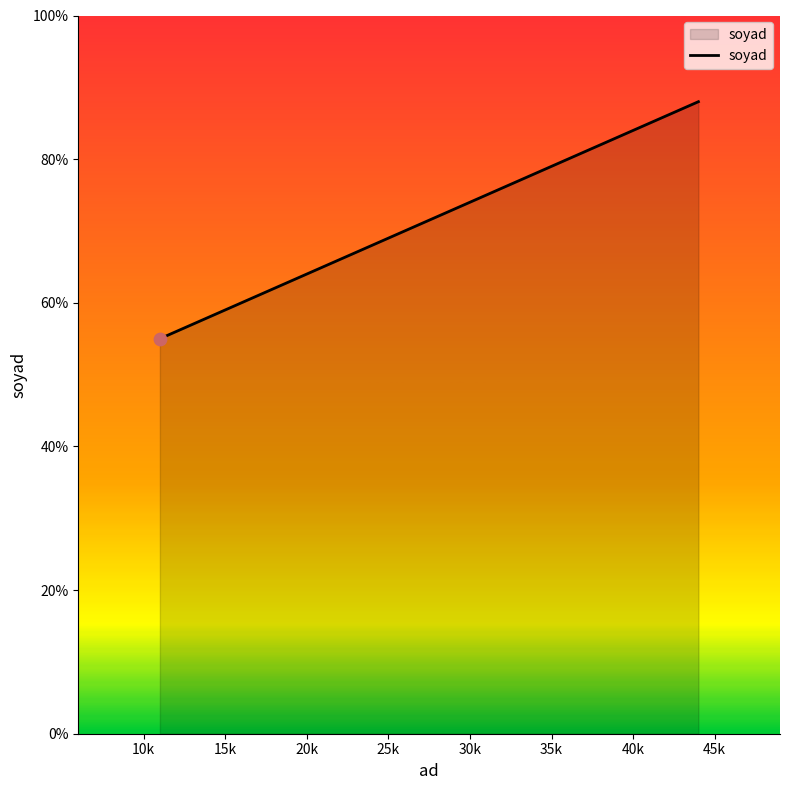

What is the sum of all values?

286